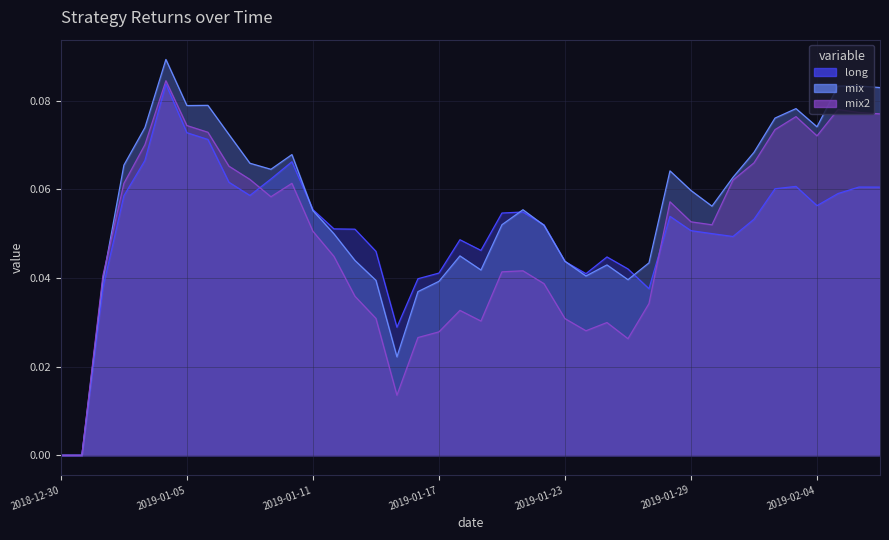

Reading left to right, list all the values displayed in this chart.

long: 2018-12-30=0.0	2018-12-31=0.0	2019-01-01=0.0	2019-01-02=0.1	2019-01-03=0.1	2019-01-04=0.1	2019-01-05=0.1	2019-01-06=0.1	2019-01-07=0.1	2019-01-08=0.1	2019-01-09=0.1	2019-01-10=0.1	2019-01-11=0.1	2019-01-12=0.1	2019-01-13=0.1	2019-01-14=0.0	2019-01-15=0.0	2019-01-16=0.0	2019-01-17=0.0	2019-01-18=0.0	2019-01-19=0.0	2019-01-20=0.1	2019-01-21=0.1	2019-01-22=0.1	2019-01-23=0.0	2019-01-24=0.0	2019-01-25=0.0	2019-01-26=0.0	2019-01-27=0.0	2019-01-28=0.1	2019-01-29=0.1	2019-01-30=0.1	2019-01-31=0.0	2019-02-01=0.1	2019-02-02=0.1	2019-02-03=0.1	2019-02-04=0.1	2019-02-05=0.1	2019-02-06=0.1	2019-02-07=0.1
mix: 2018-12-30=0.0	2018-12-31=0.0	2019-01-01=0.0	2019-01-02=0.1	2019-01-03=0.1	2019-01-04=0.1	2019-01-05=0.1	2019-01-06=0.1	2019-01-07=0.1	2019-01-08=0.1	2019-01-09=0.1	2019-01-10=0.1	2019-01-11=0.1	2019-01-12=0.0	2019-01-13=0.0	2019-01-14=0.0	2019-01-15=0.0	2019-01-16=0.0	2019-01-17=0.0	2019-01-18=0.0	2019-01-19=0.0	2019-01-20=0.1	2019-01-21=0.1	2019-01-22=0.1	2019-01-23=0.0	2019-01-24=0.0	2019-01-25=0.0	2019-01-26=0.0	2019-01-27=0.0	2019-01-28=0.1	2019-01-29=0.1	2019-01-30=0.1	2019-01-31=0.1	2019-02-01=0.1	2019-02-02=0.1	2019-02-03=0.1	2019-02-04=0.1	2019-02-05=0.1	2019-02-06=0.1	2019-02-07=0.1
mix2: 2018-12-30=0.0	2018-12-31=0.0	2019-01-01=0.0	2019-01-02=0.1	2019-01-03=0.1	2019-01-04=0.1	2019-01-05=0.1	2019-01-06=0.1	2019-01-07=0.1	2019-01-08=0.1	2019-01-09=0.1	2019-01-10=0.1	2019-01-11=0.1	2019-01-12=0.0	2019-01-13=0.0	2019-01-14=0.0	2019-01-15=0.0	2019-01-16=0.0	2019-01-17=0.0	2019-01-18=0.0	2019-01-19=0.0	2019-01-20=0.0	2019-01-21=0.0	2019-01-22=0.0	2019-01-23=0.0	2019-01-24=0.0	2019-01-25=0.0	2019-01-26=0.0	2019-01-27=0.0	2019-01-28=0.1	2019-01-29=0.1	2019-01-30=0.1	2019-01-31=0.1	2019-02-01=0.1	2019-02-02=0.1	2019-02-03=0.1	2019-02-04=0.1	2019-02-05=0.1	2019-02-06=0.1	2019-02-07=0.1